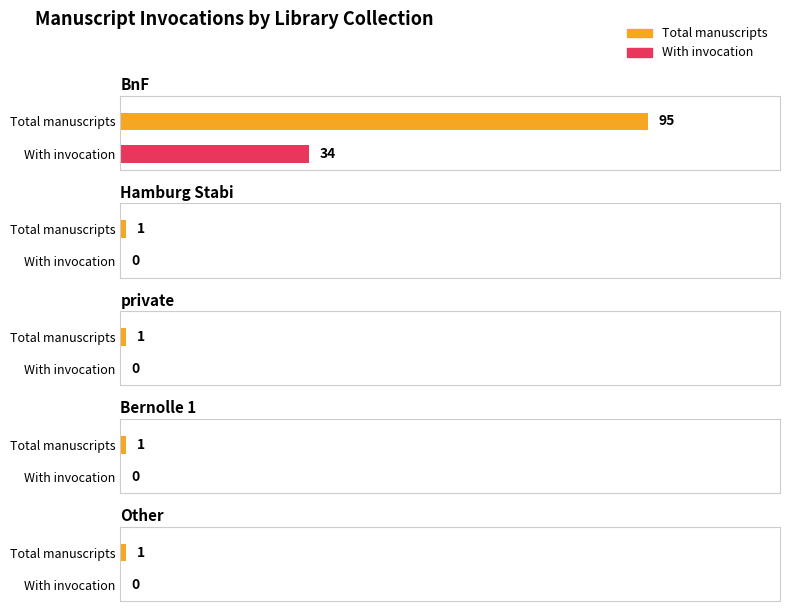

What is the difference between the Hamburg Stabi values at BnF and private?

1